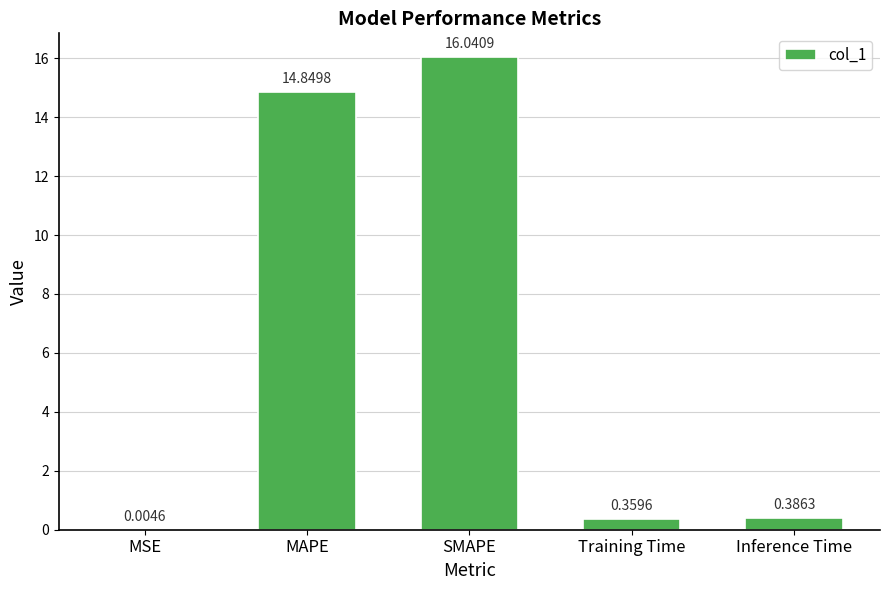

What is the change in value from MAPE to Inference Time?

-14.5